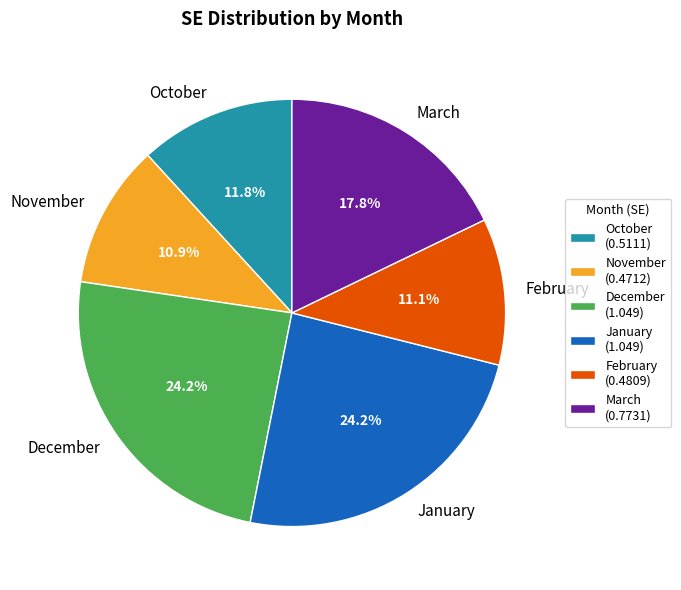

What percentage do November and February together represent?

22.0%